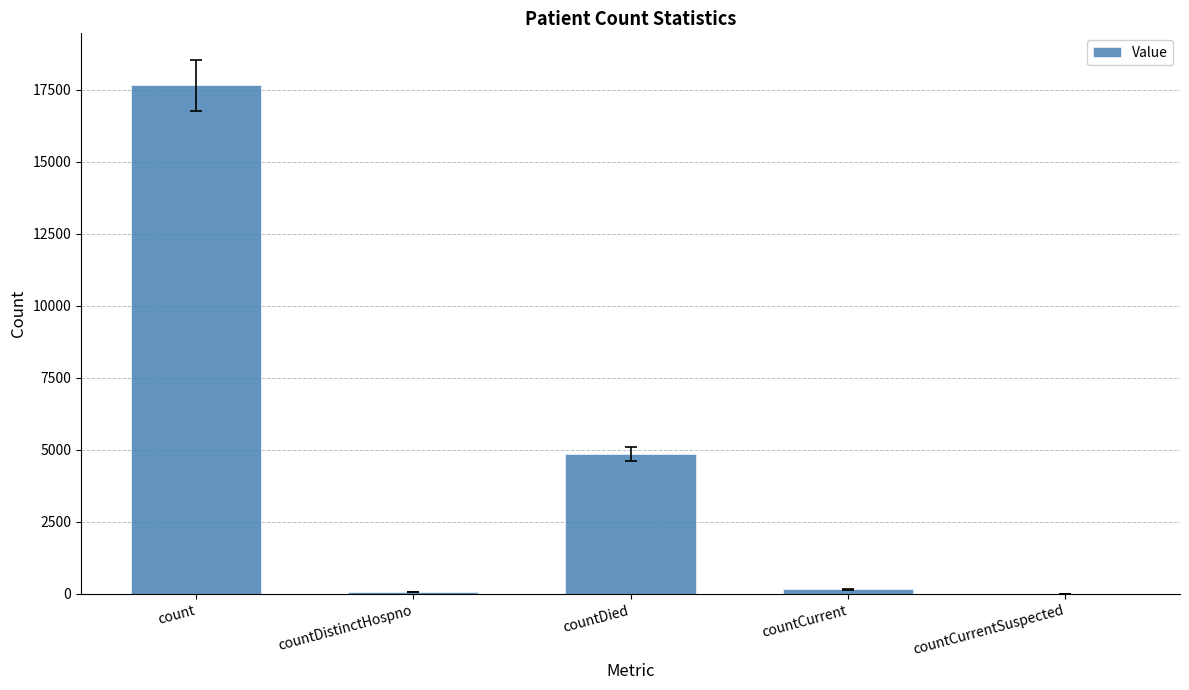

True or false: the data shows 0 at countCurrentSuspected.

True